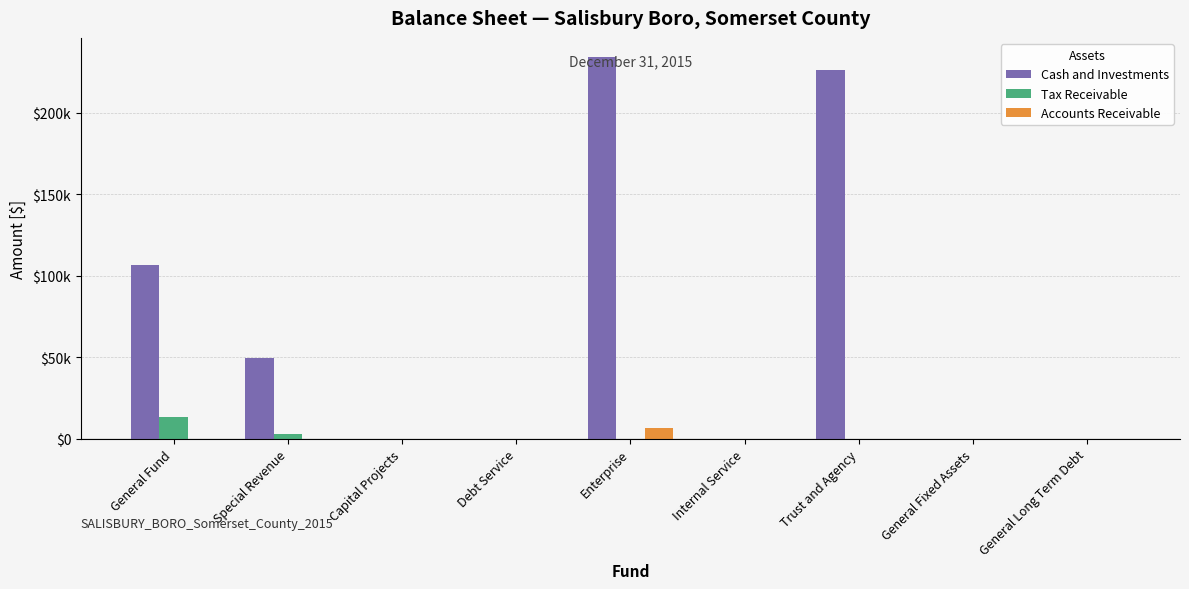

Does the chart contain stacked bars?

No